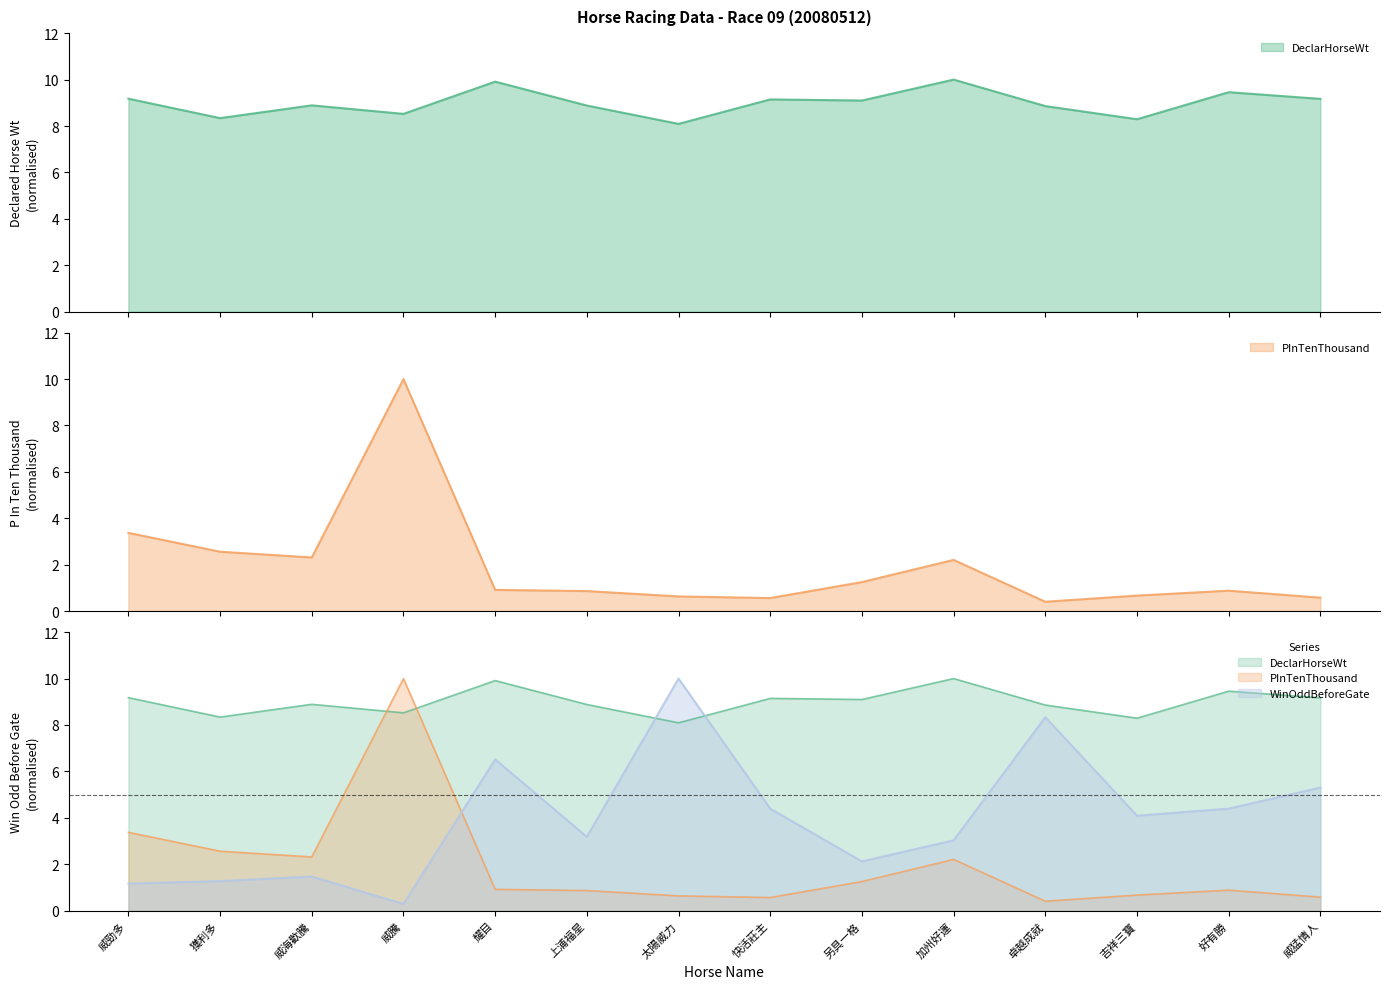

Reading left to right, list all the values displayed in this chart.

DeclarHorseWt: 威勁多=9.2	獲利多=8.3	威海歡騰=8.9	威騰=8.5	耀目=9.9	上浦福星=8.9	太陽威力=8.1	快活莊主=9.1	另具一格=9.1	加州好運=10.0	卓越成就=8.9	吉祥三寶=8.3	好有勝=9.5	威猛情人=9.2
PInTenThousand: 威勁多=3.4	獲利多=2.6	威海歡騰=2.3	威騰=10.0	耀目=0.9	上浦福星=0.9	太陽威力=0.6	快活莊主=0.6	另具一格=1.3	加州好運=2.2	卓越成就=0.4	吉祥三寶=0.7	好有勝=0.9	威猛情人=0.6
WinOddBeforeGate: 威勁多=1.2	獲利多=1.3	威海歡騰=1.5	威騰=0.3	耀目=6.5	上浦福星=3.2	太陽威力=10.0	快活莊主=4.4	另具一格=2.1	加州好運=3.0	卓越成就=8.3	吉祥三寶=4.1	好有勝=4.4	威猛情人=5.3